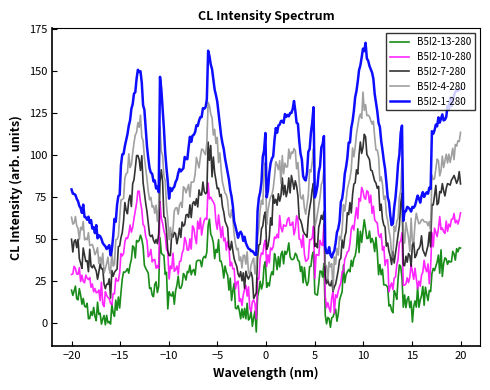

What is the minimum value shown in the chart?

-5.4